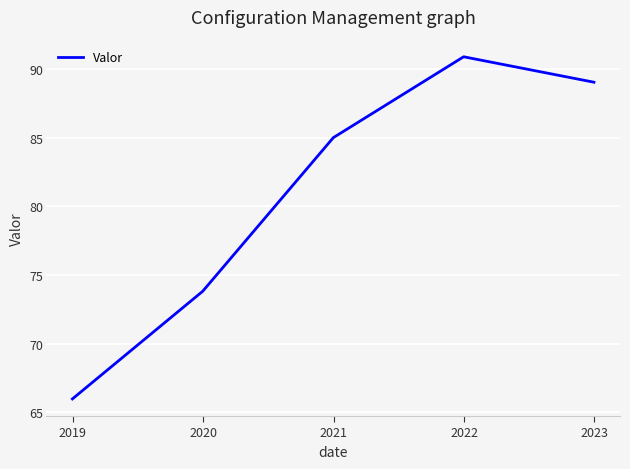

How many categories are shown in the chart?

5